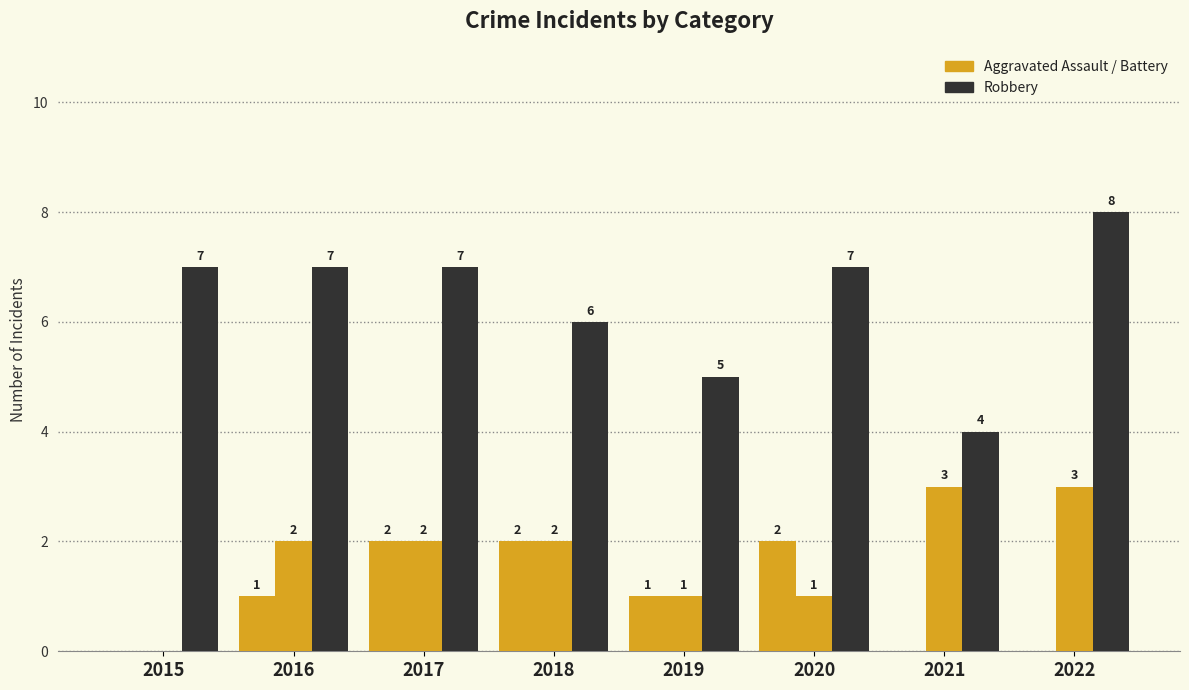

What is the maximum value shown in the chart?

8